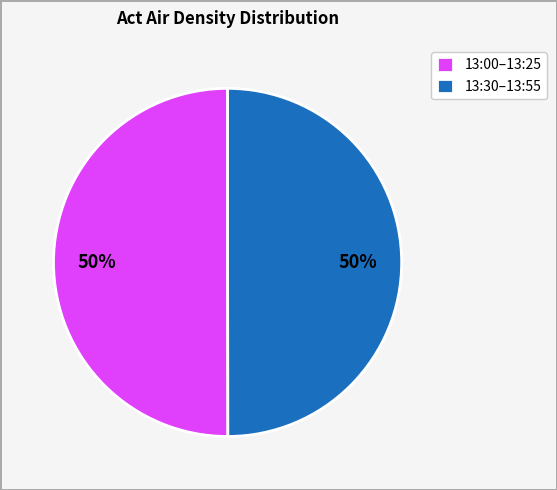

Approximately how many times larger is the value at 13:30–13:55 compared to 13:00–13:25?

1.0